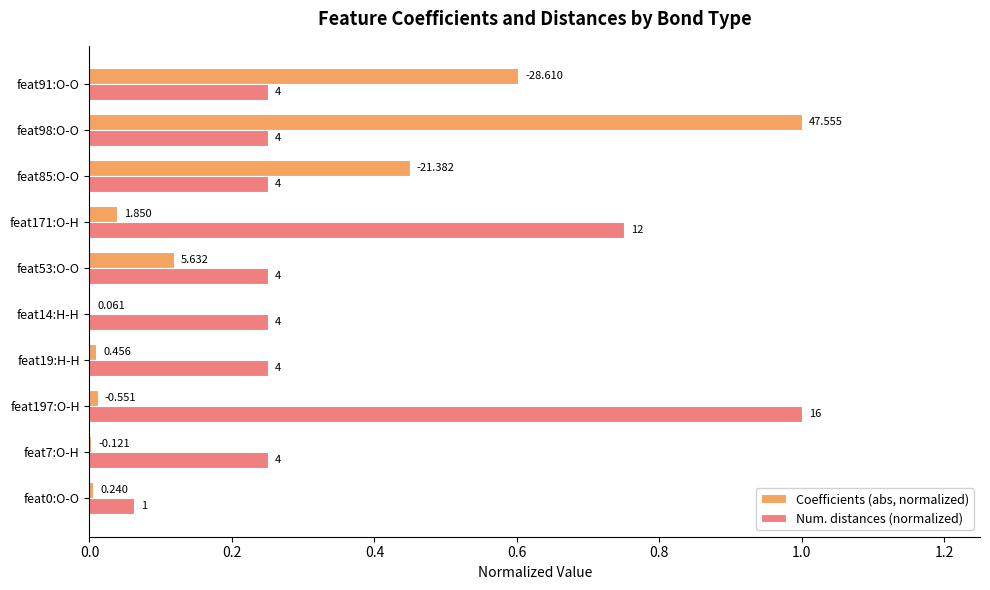

What are all the series names shown in the legend?

Coefficients (abs, normalized), Num. distances (normalized)